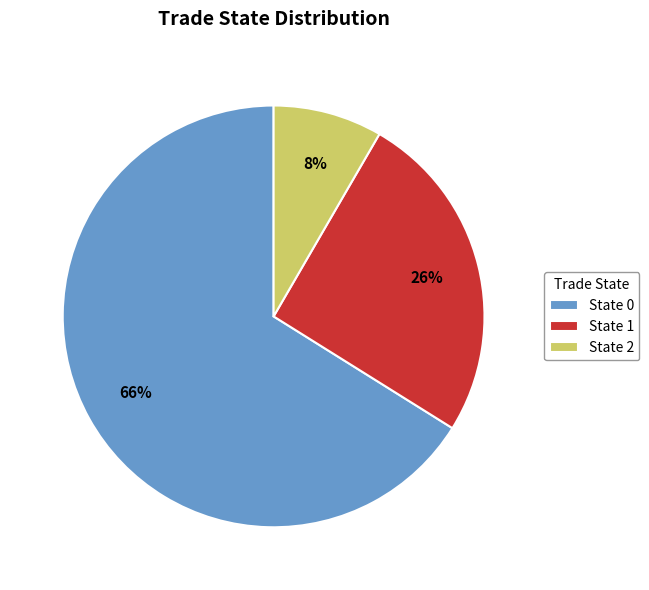

What is the smallest slice in the pie chart?

State 2